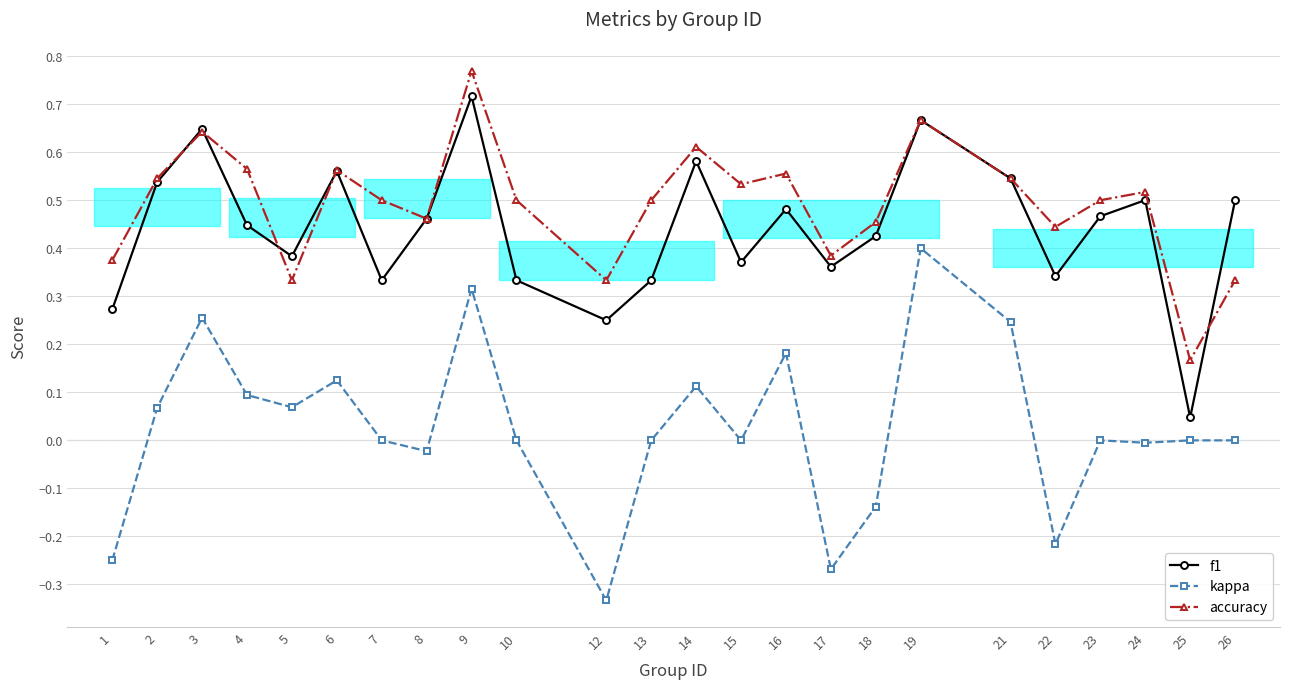

Is the value of f1 at 3 greater than the value of kappa at 16?

Yes